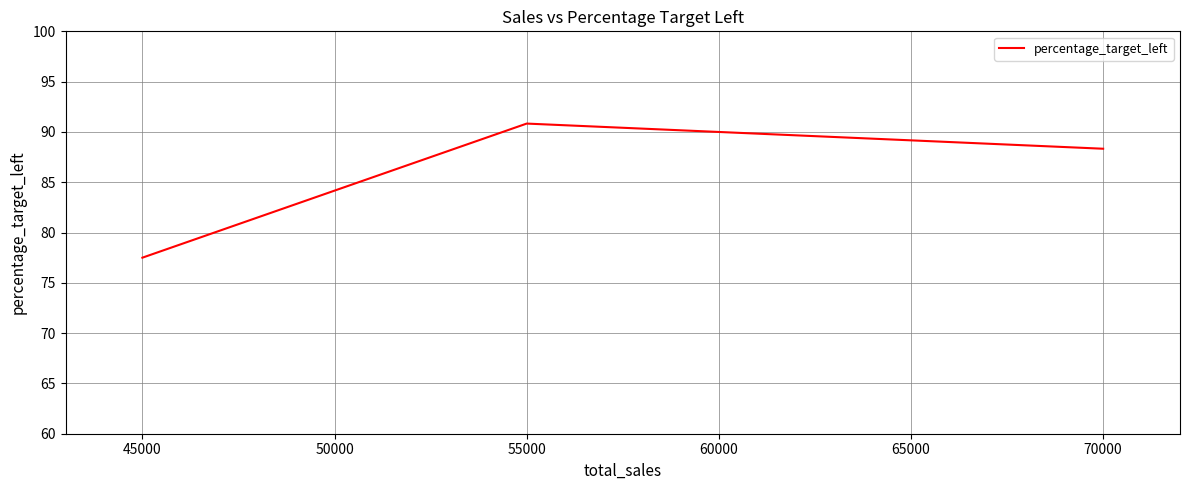

List the labels in order of value, smallest first.

45000, 70000, 55000